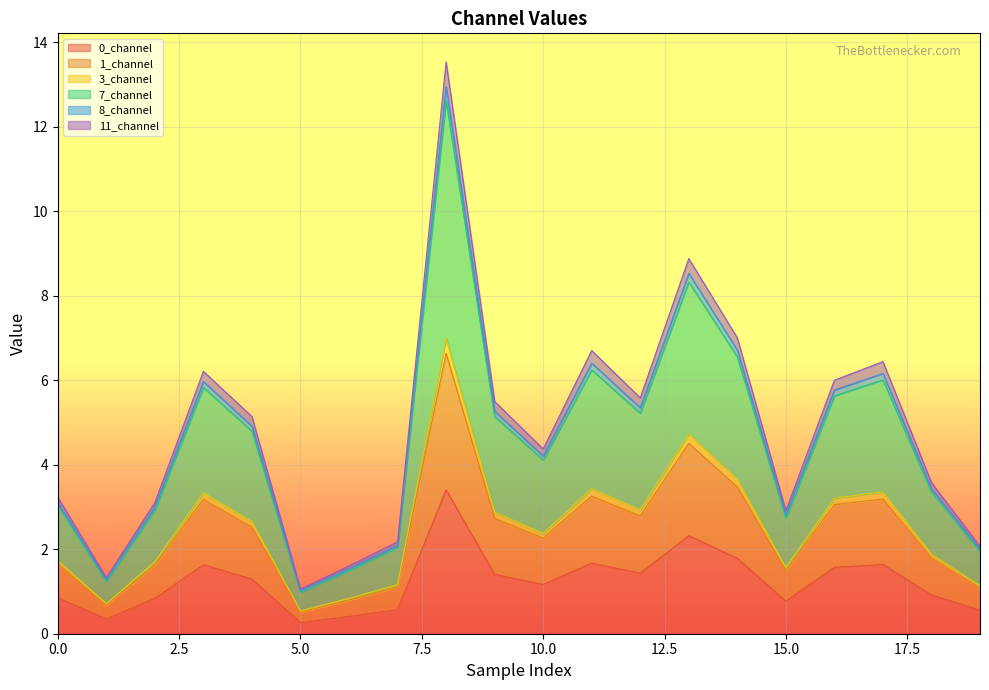

What is the minimum value for 0_channel?

0.3